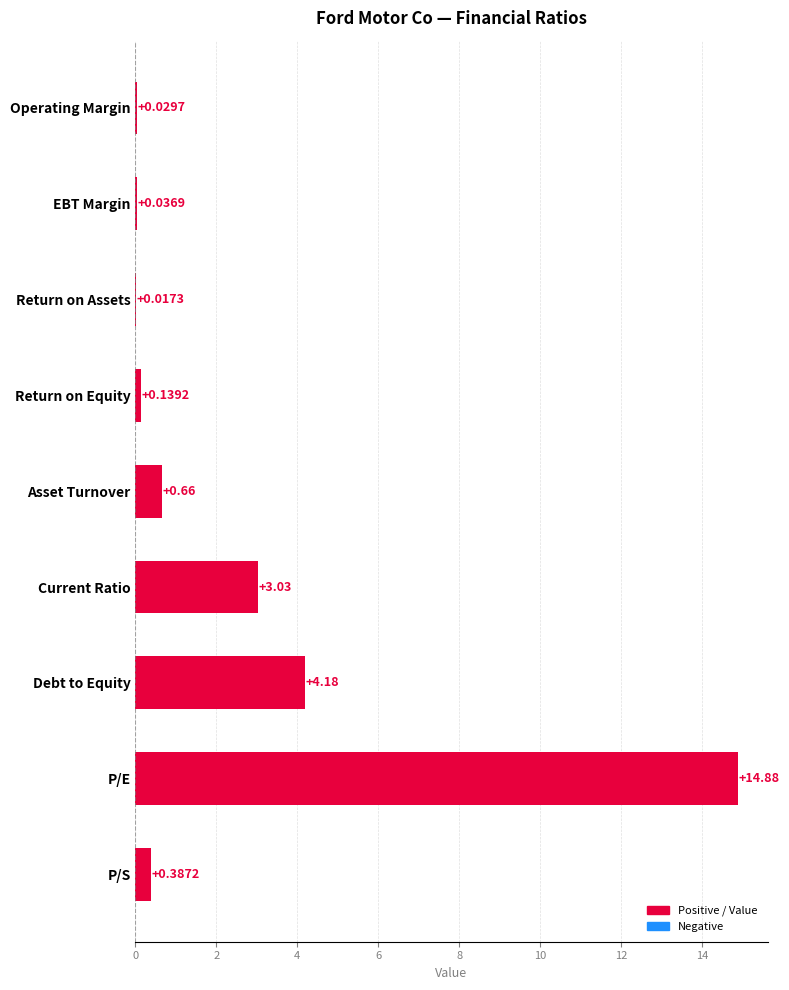

What is the sum of all values?

23.4